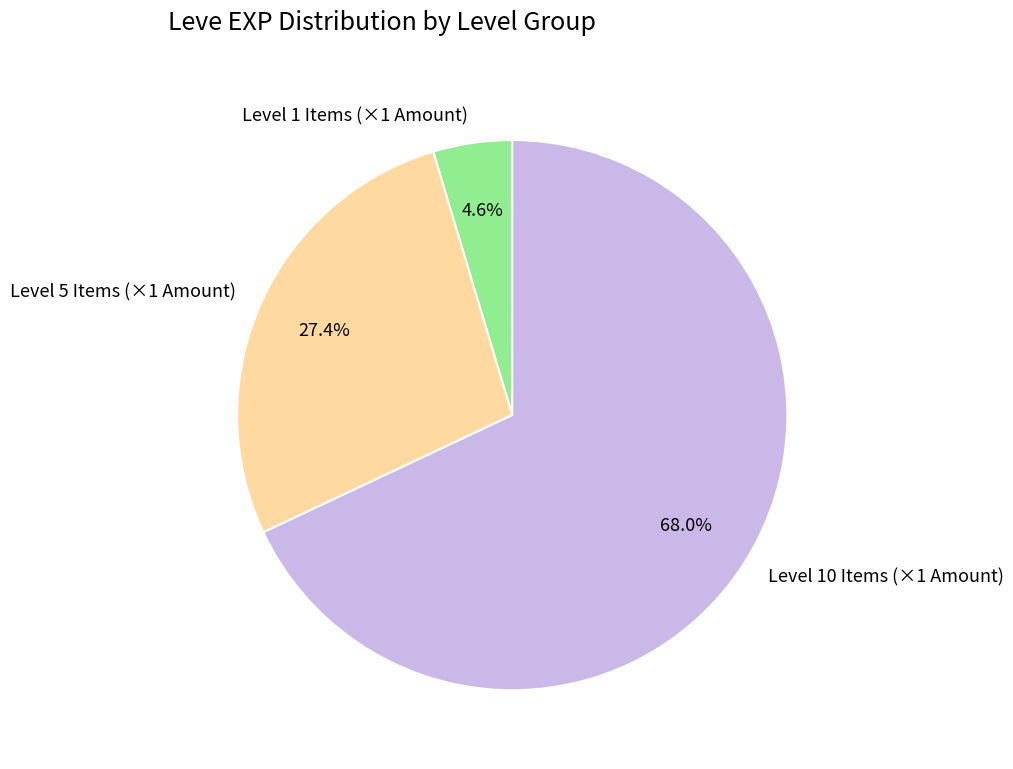

Rank the categories by value from highest to lowest.

Level 10 Items (×1 Amount), Level 5 Items (×1 Amount), Level 1 Items (×1 Amount)